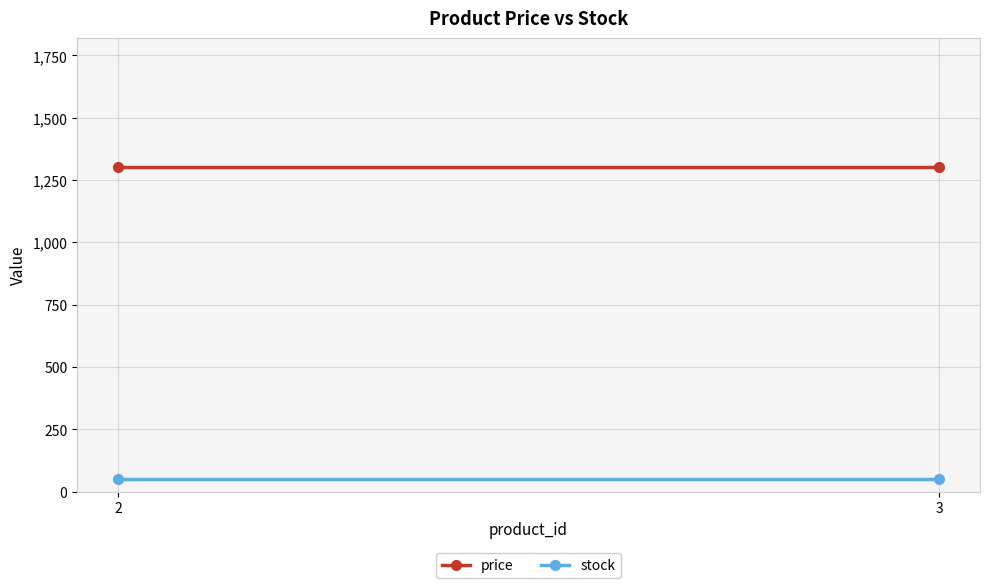

What is the value of the price point at the 2nd from the left?

1300